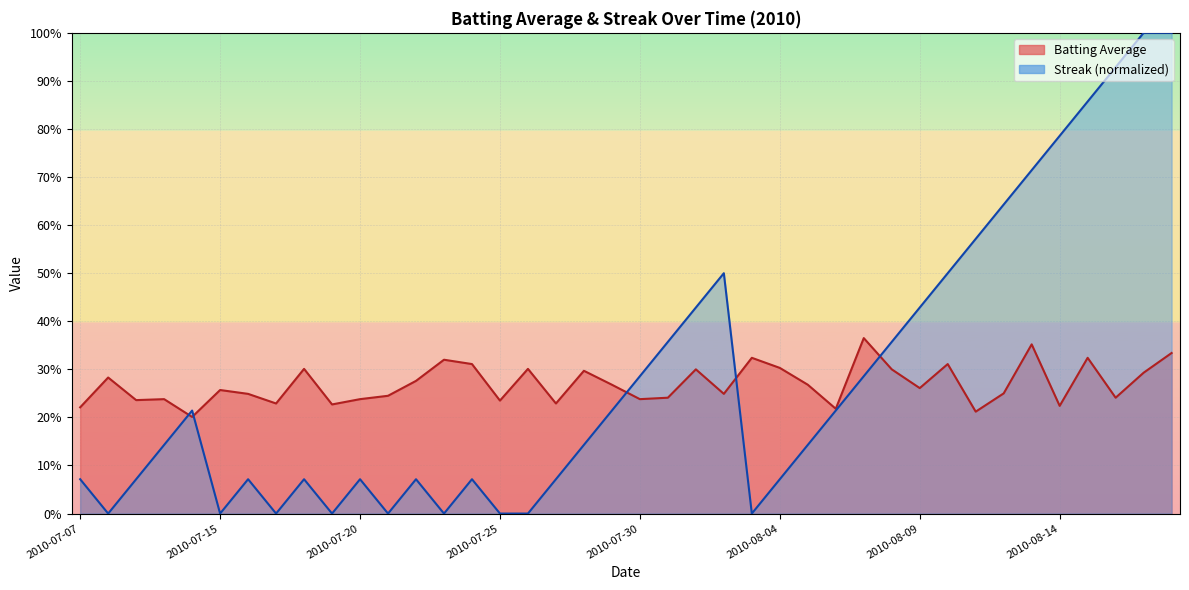

Is it true that Batting Average equals 0.2 at 2010-07-11?

True